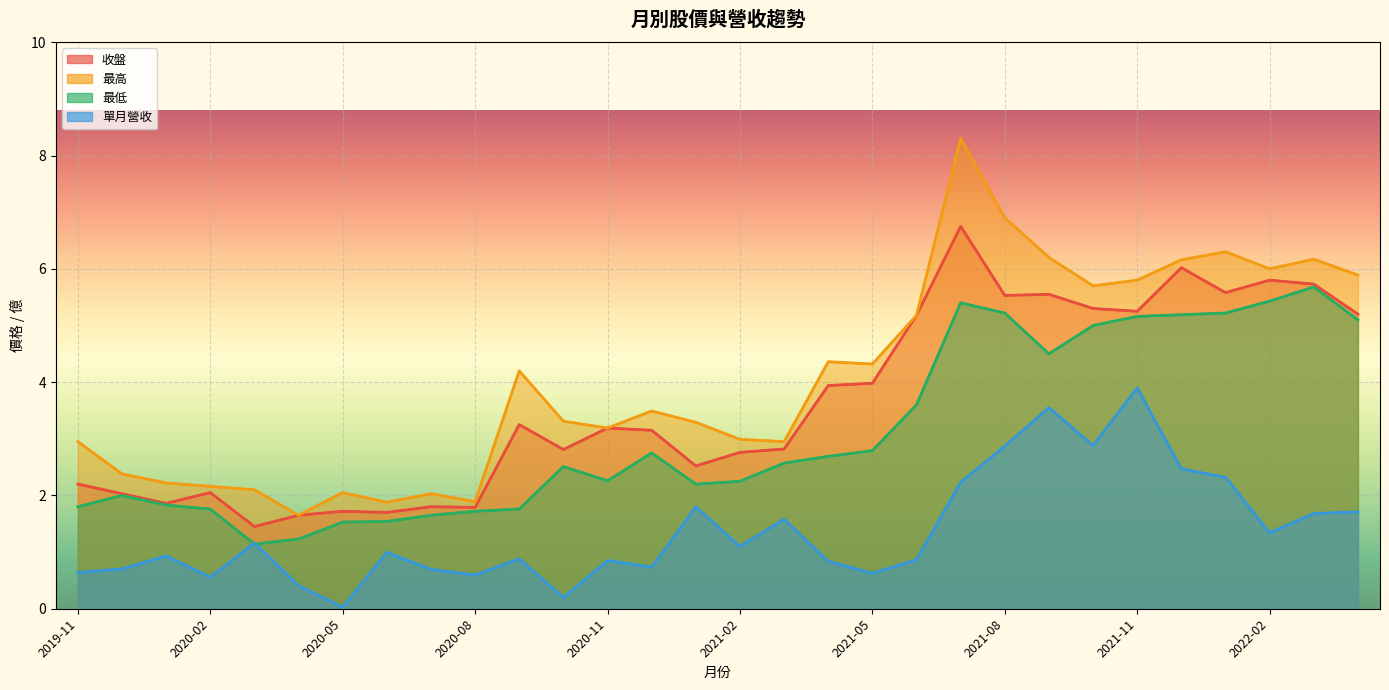

True or false: 最低 has more than 2 interior local peaks.

True